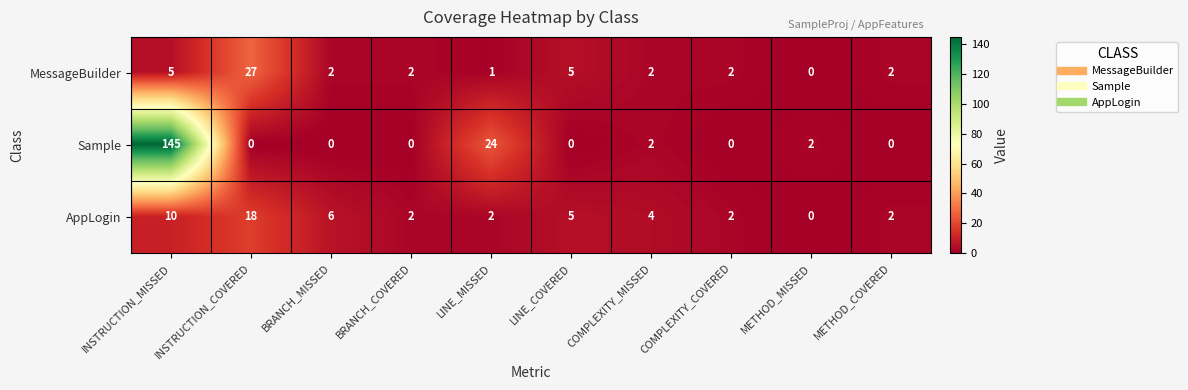

Is the value of Sample at BRANCH_COVERED greater than the value of MessageBuilder at INSTRUCTION_MISSED?

No